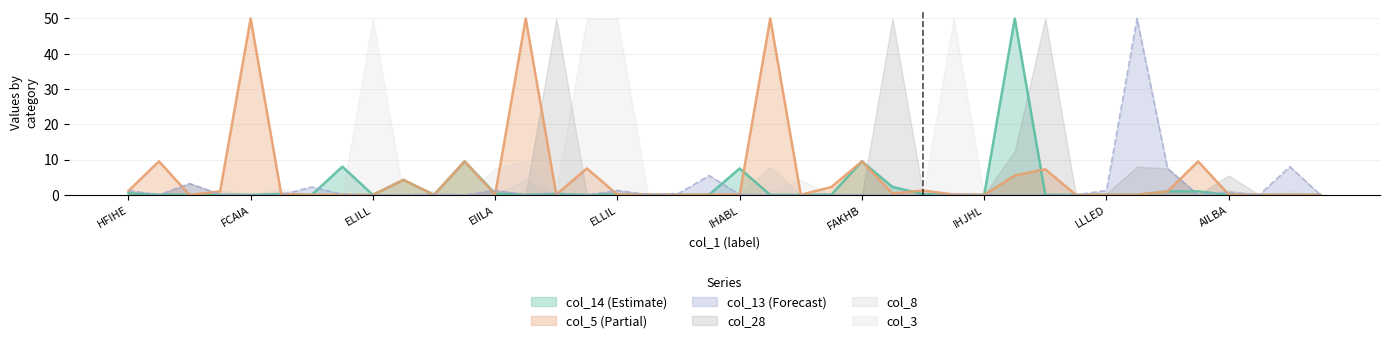

How many intersections are there between col_5 and col_14?

6